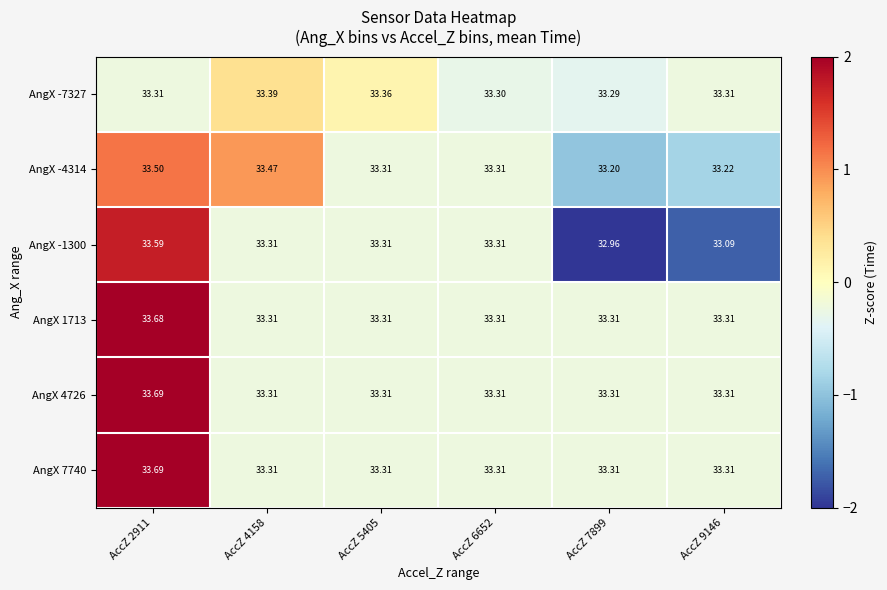

Is the value of AngX 1713 at AccZ 2911 greater than the value of AngX -4314 at AccZ 9146?

Yes